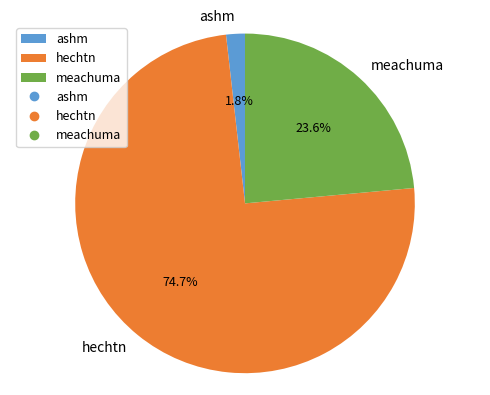

Rank the categories by value from highest to lowest.

hechtn, meachuma, ashm